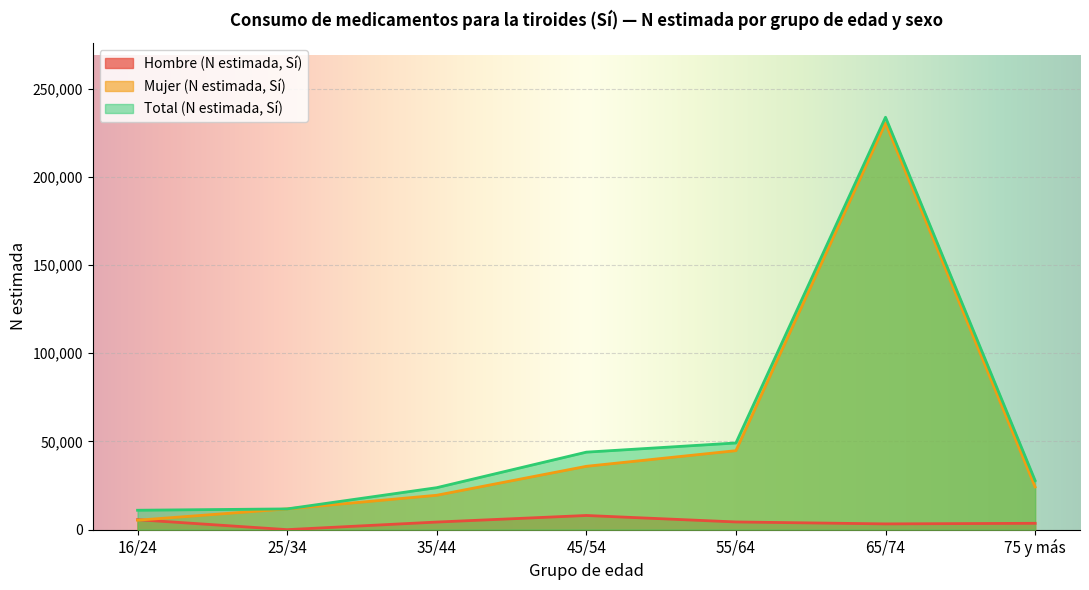

What is the greatest value displayed?

233857